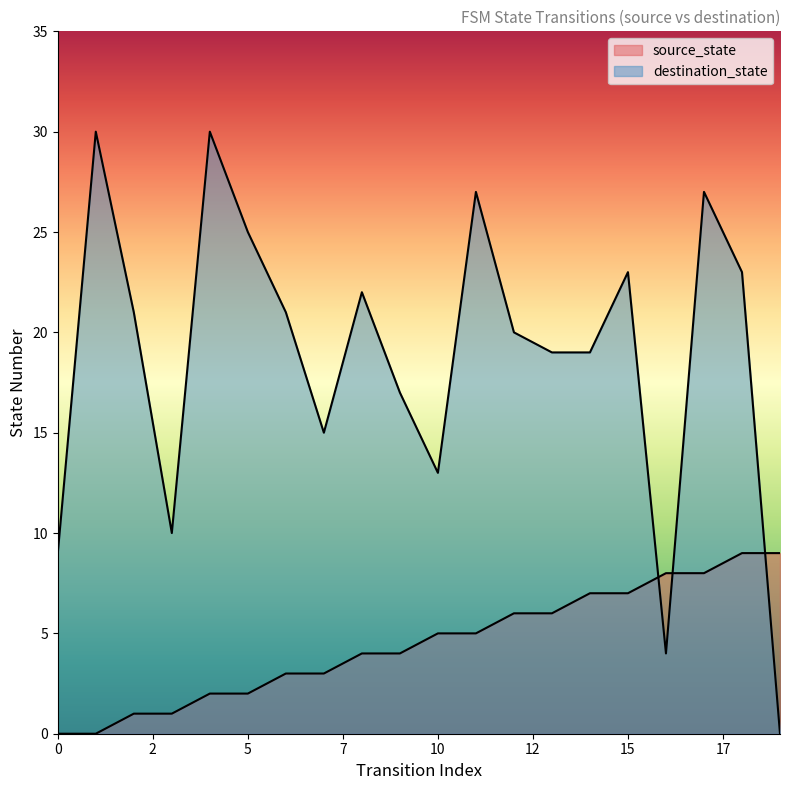

What is the value of the destination_state point at the 6th from the left?

25